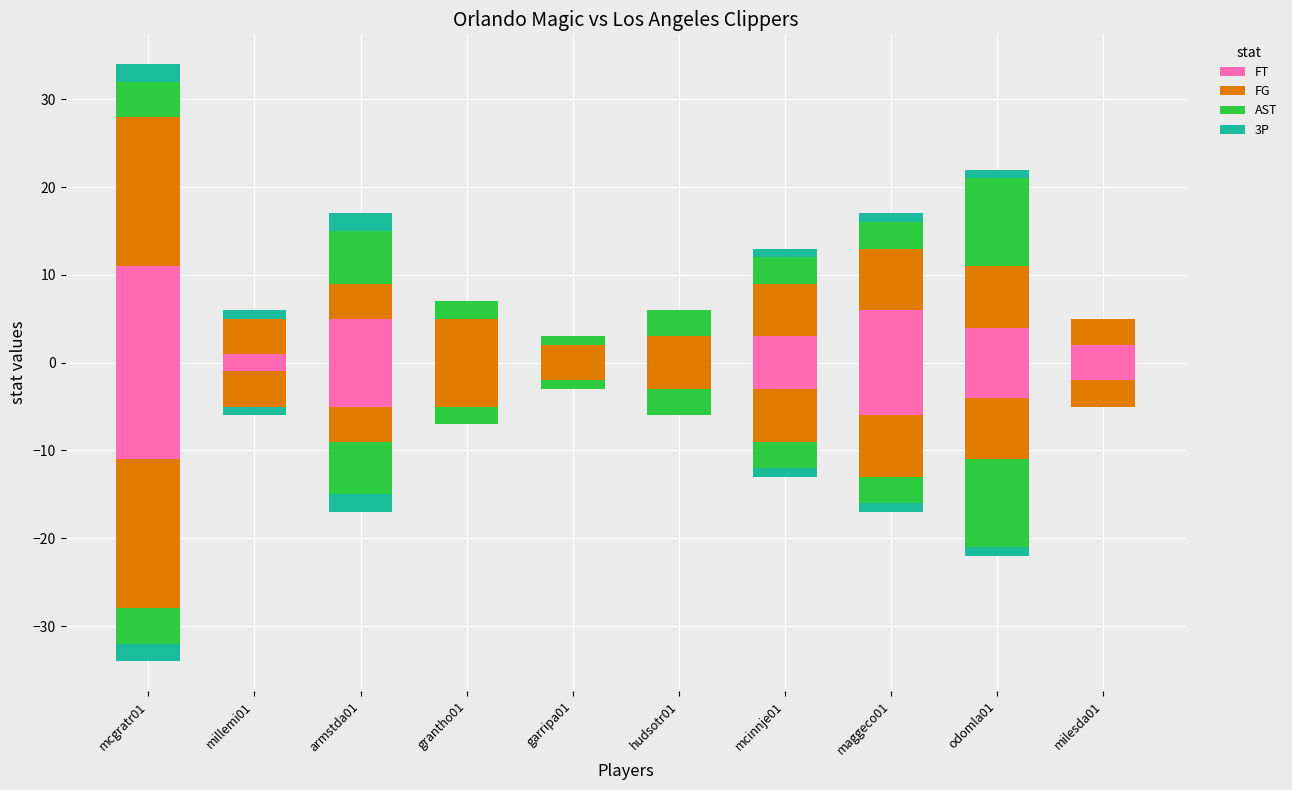

Count the AST values in the range 1 to 4.

6